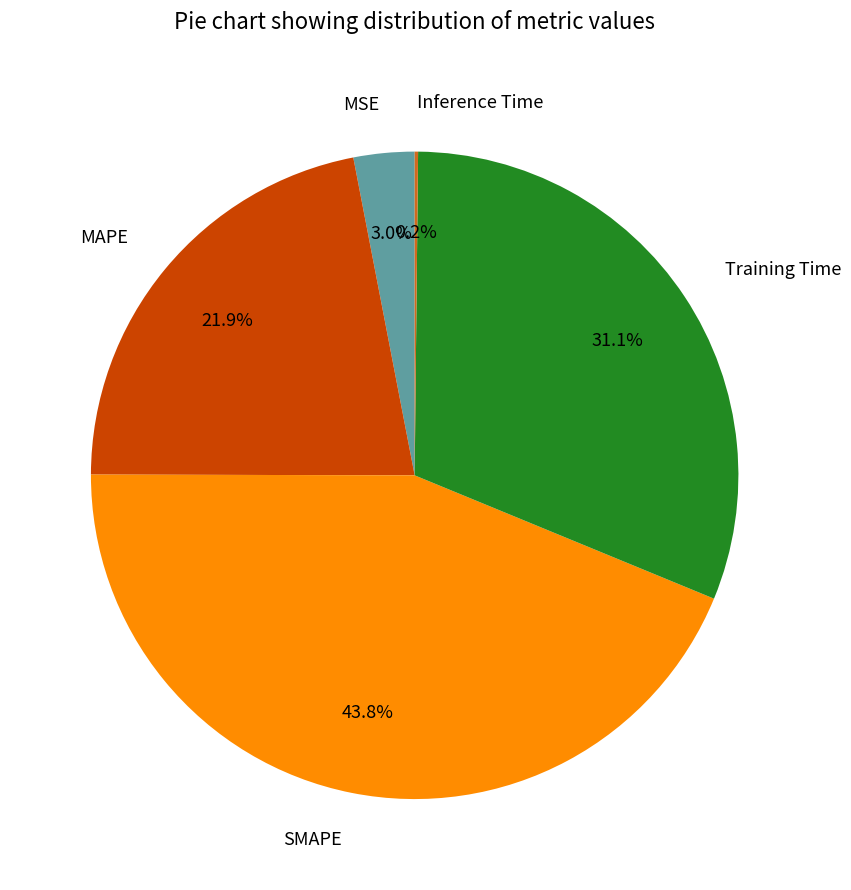

Which slice is the largest?

SMAPE